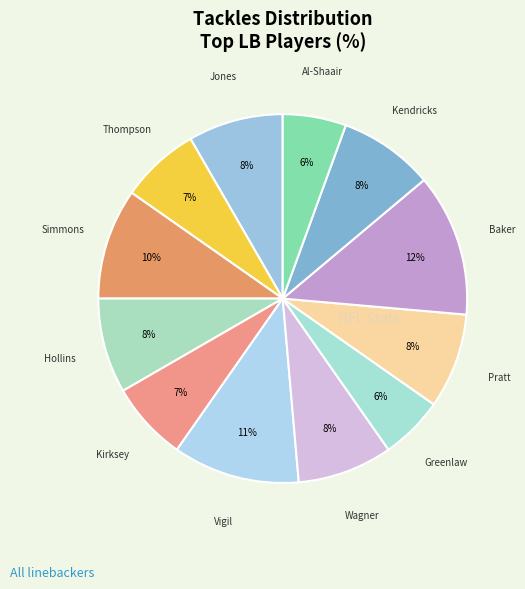

How many segments does this pie chart have?

12